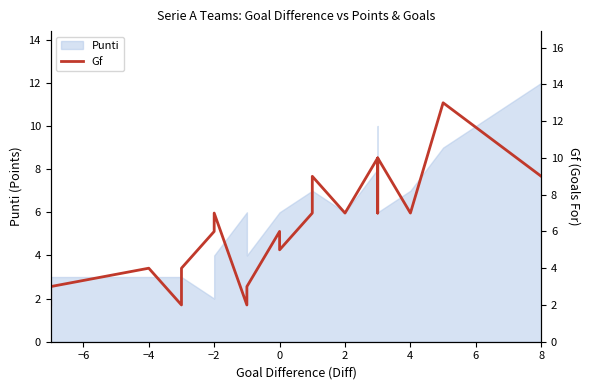

What is the maximum value shown in the chart?

13